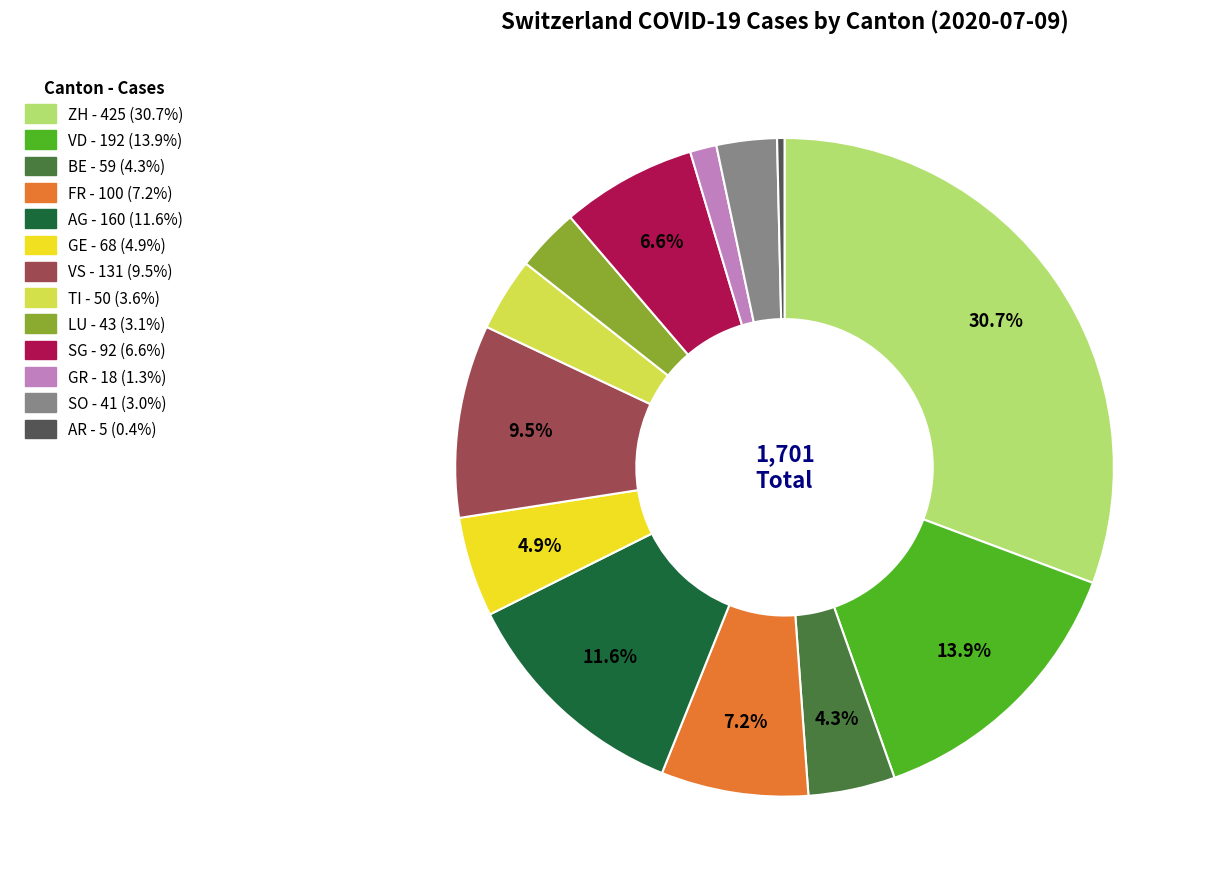

Does any single category account for the majority?

No